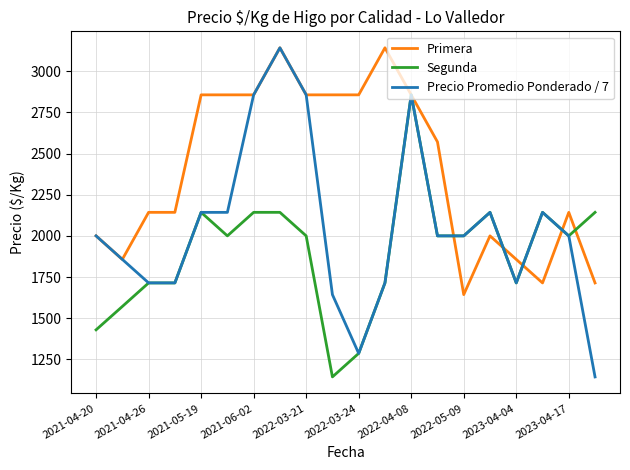

What is the sum of all Segunda values?

38000.0